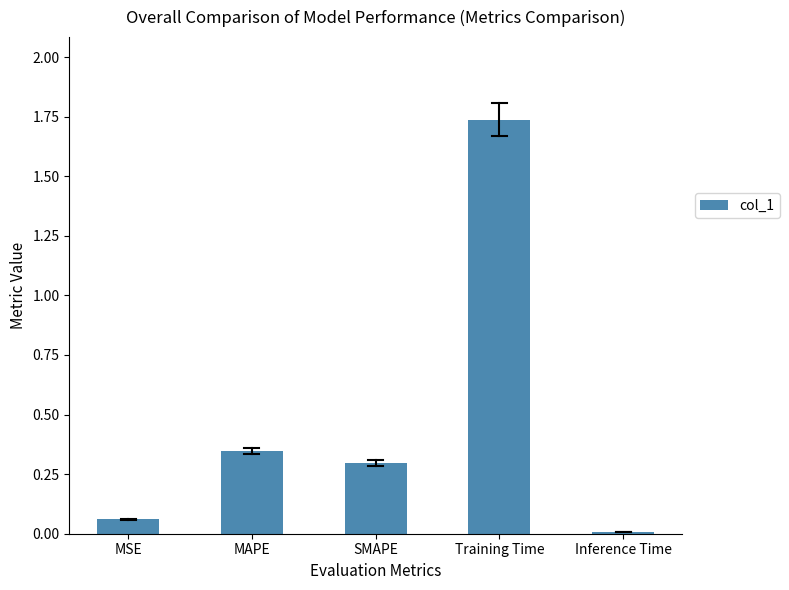

What is the sum of the values at MAPE and Training Time?

2.1